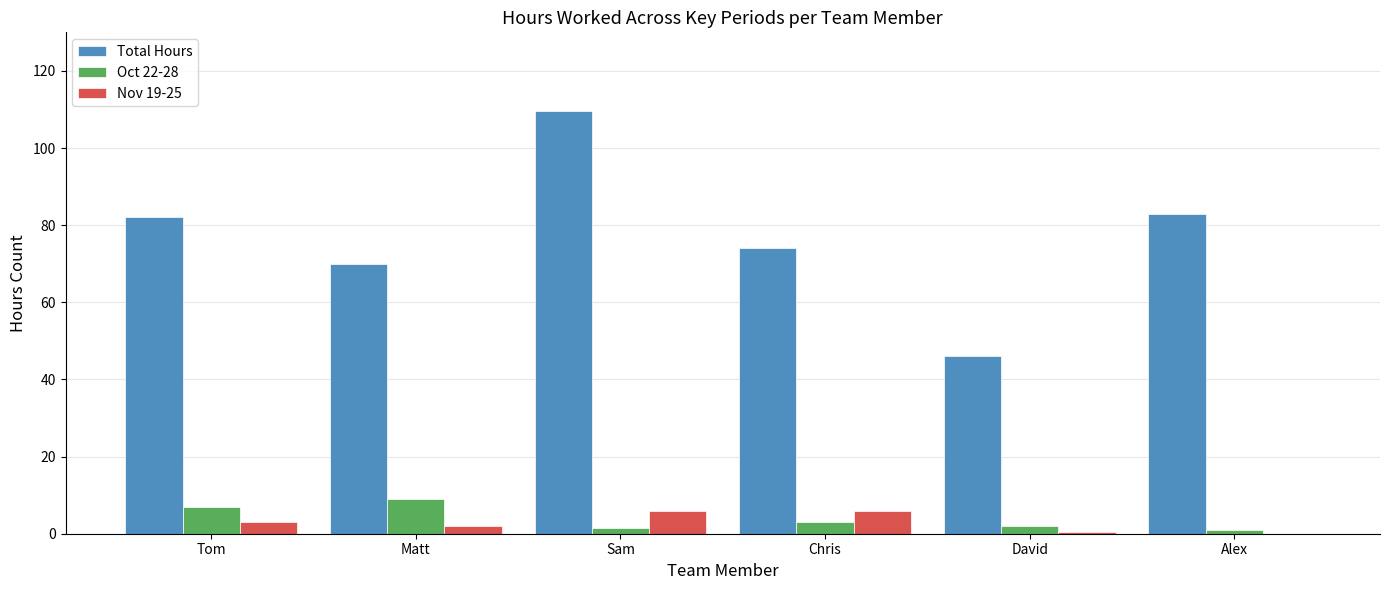

What is the highest value of the Oct 22-28 series?

9.0